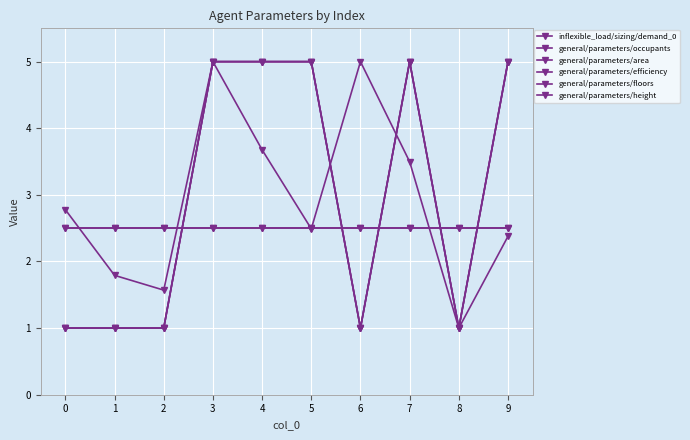

Is the value of general/parameters/floors at 1 greater than the value of general/parameters/efficiency at 3?

No